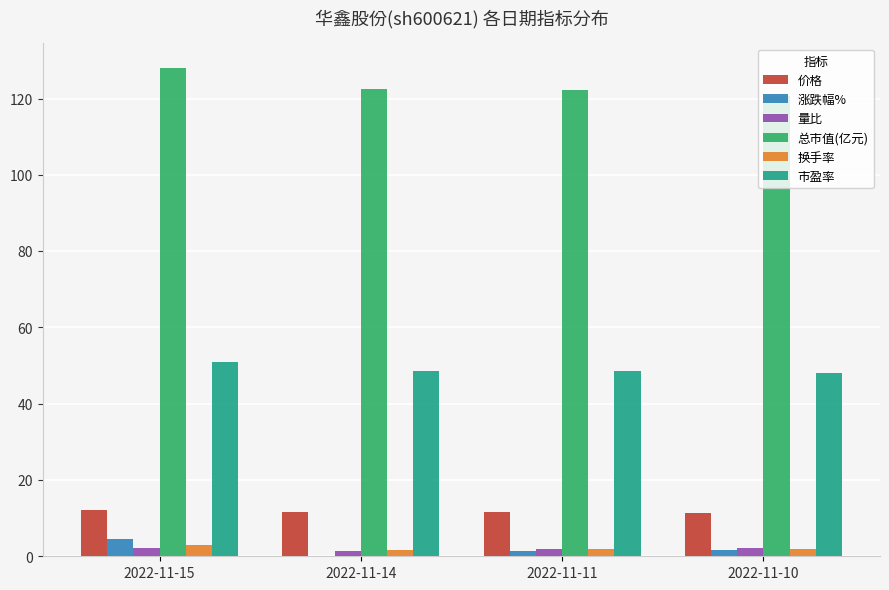

Which series has the largest total across all categories?

总市值(亿元)